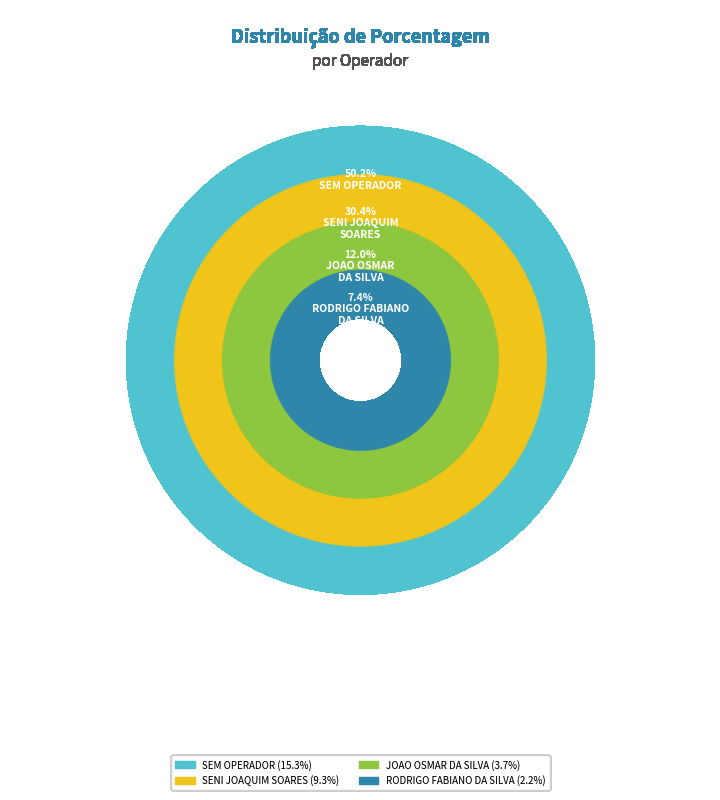

Is the sum of 1 - SEM OPERADOR and 919777 - JOAO OSMAR DA SILVA greater than half?

Yes